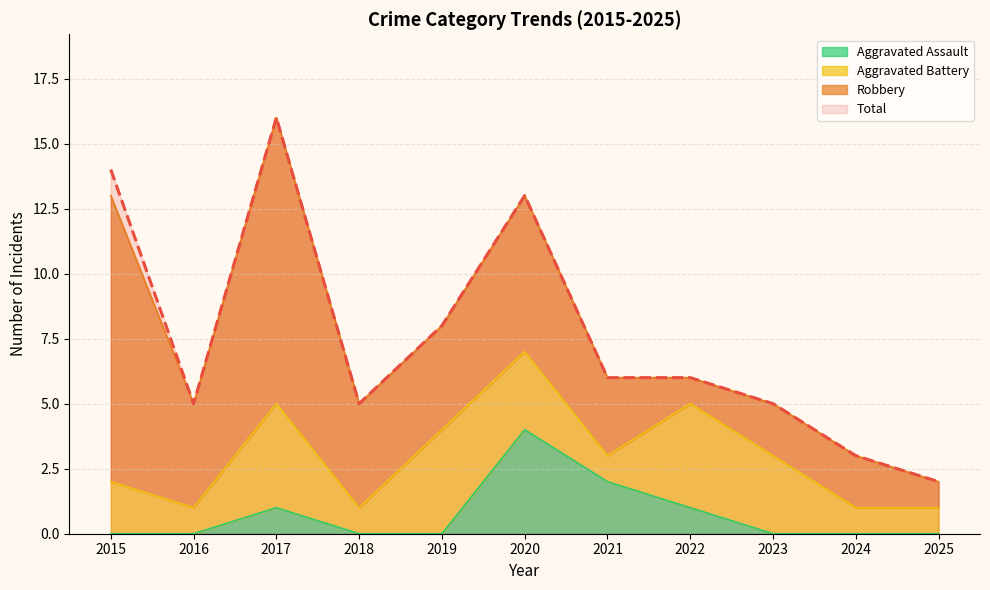

Does the chart display data point markers on the line(s)?

No